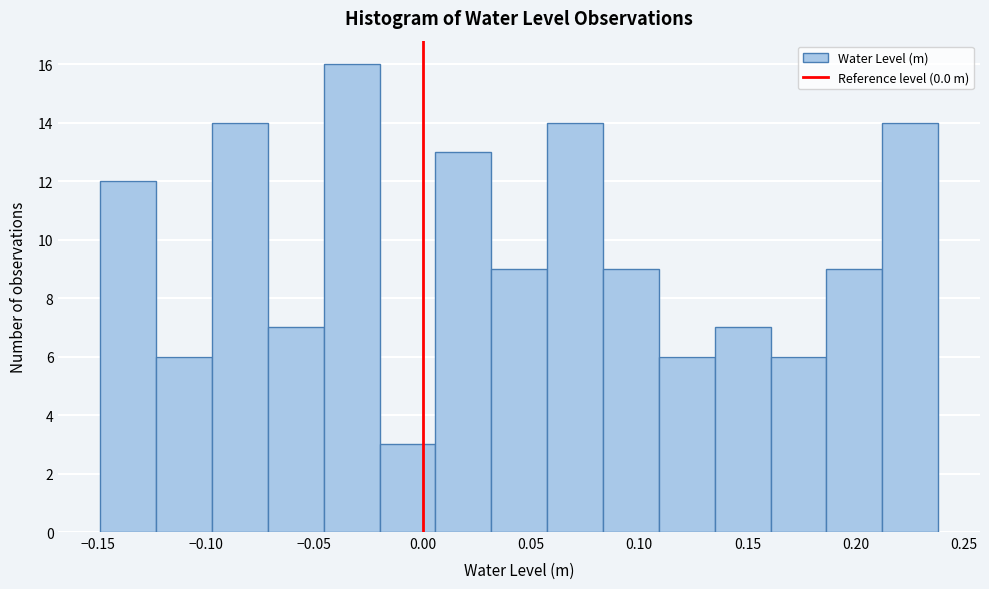

Reading left to right, transcribe this chart: for each bar, give the range it covers on the x-axis and its height. Neither the bar edges nor the heights are printed on the chart, so give them approximately, as read against the axes.

-0.150 to -0.125: 12
-0.125 to -0.095: 6
-0.095 to -0.070: 14
-0.070 to -0.045: 7
-0.045 to -0.020: 16
-0.020 to 0.005: 3
0.005 to 0.030: 13
0.030 to 0.060: 9
0.060 to 0.085: 14
0.085 to 0.110: 9
0.110 to 0.135: 6
0.135 to 0.160: 7
0.160 to 0.185: 6
0.185 to 0.210: 9
0.210 to 0.240: 14